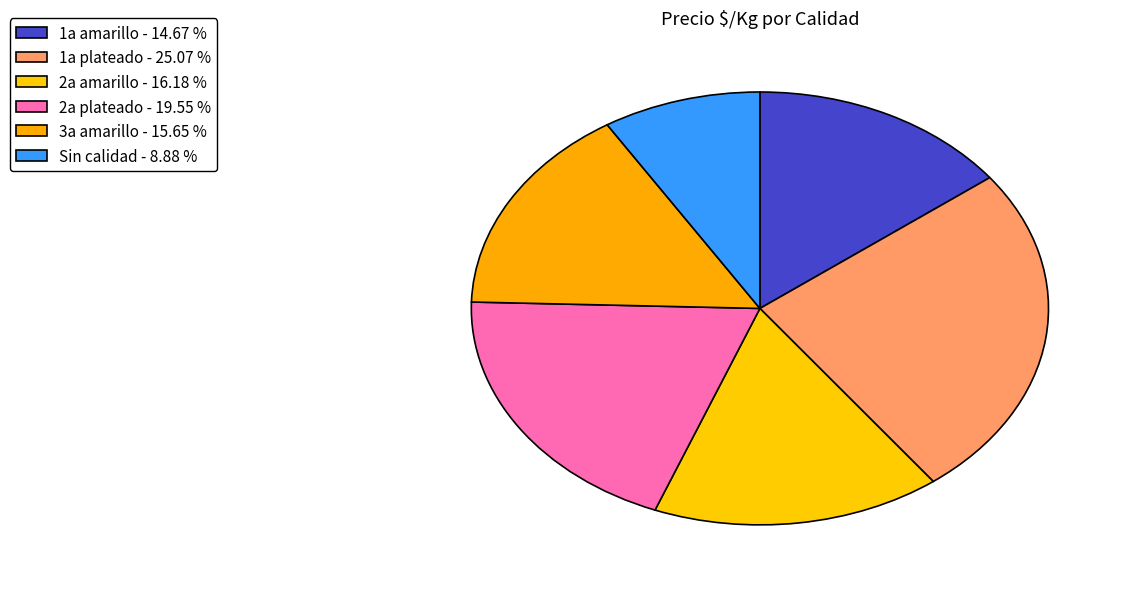

Which has a higher value, 3a amarillo or 2a plateado?

2a plateado